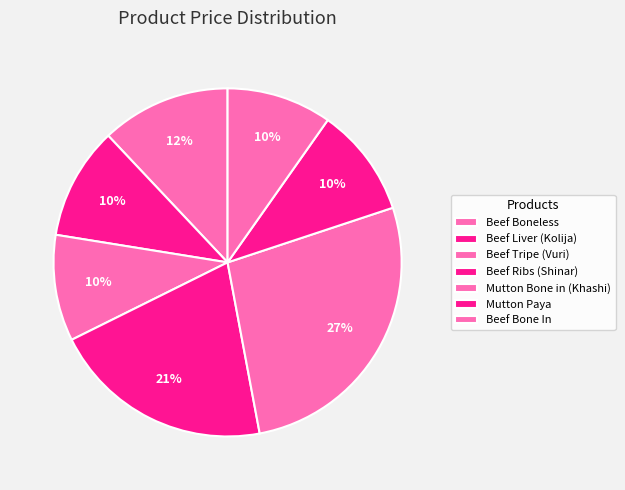

How many segments does this pie chart have?

7